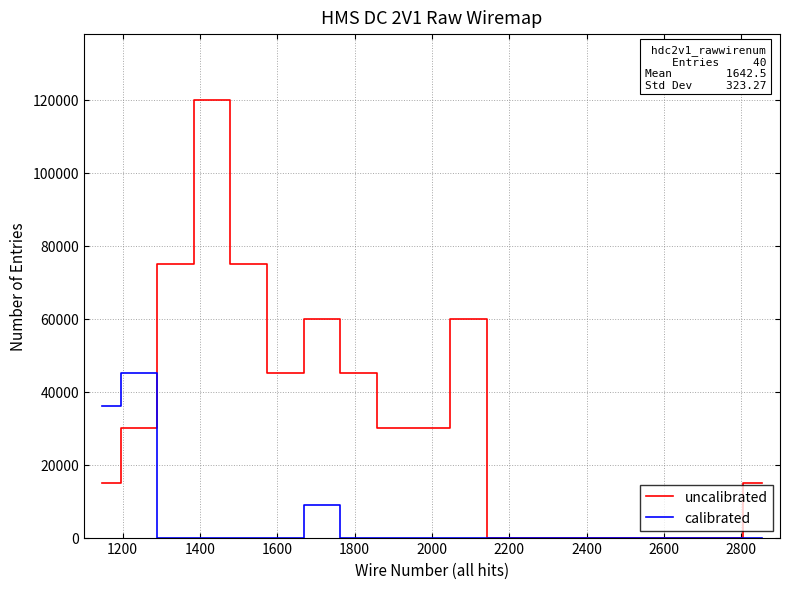

Rank the series by their maximum value, from lowest to highest.

calibrated, uncalibrated